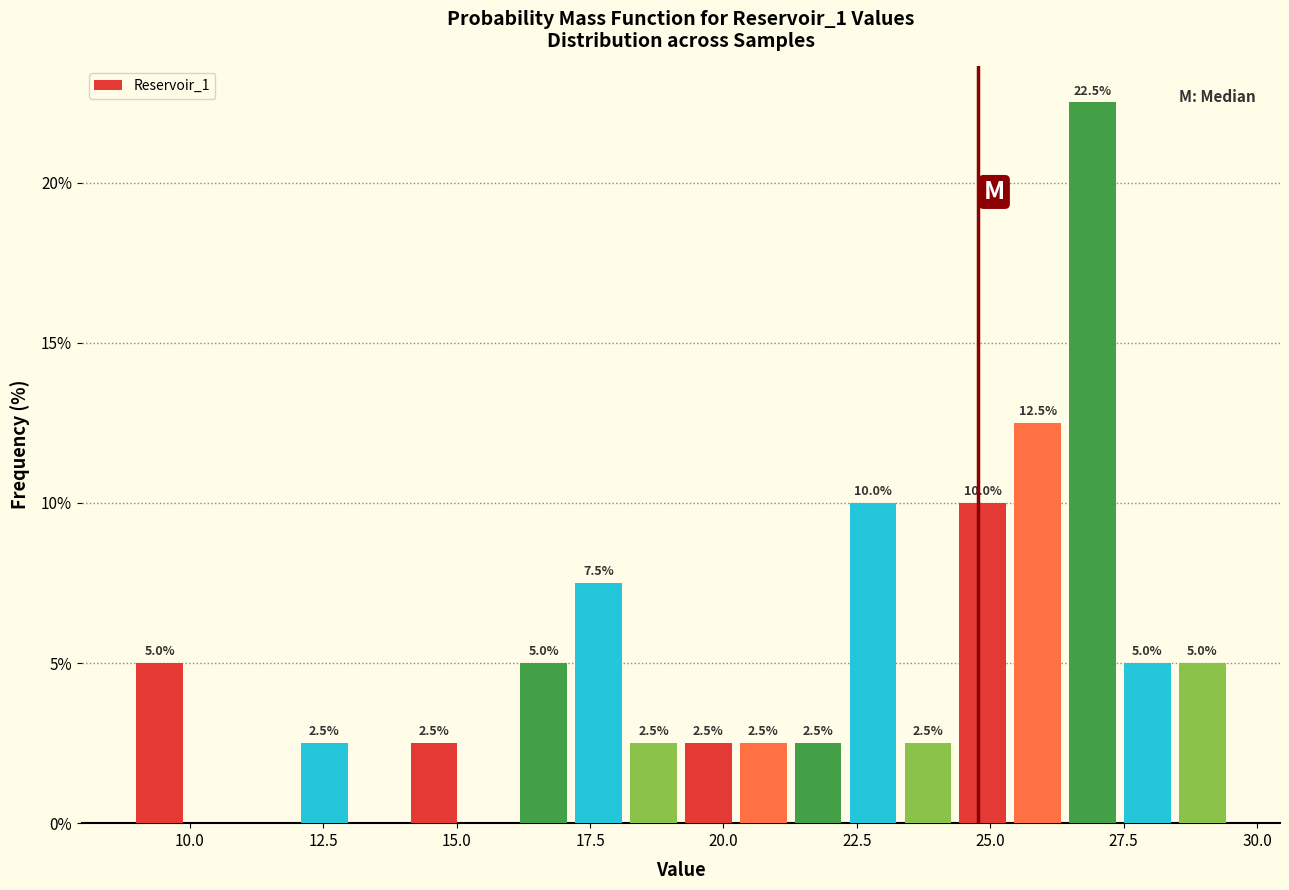

Read against the x-axis, roughly where is the centre of the tallest bar?

27.0